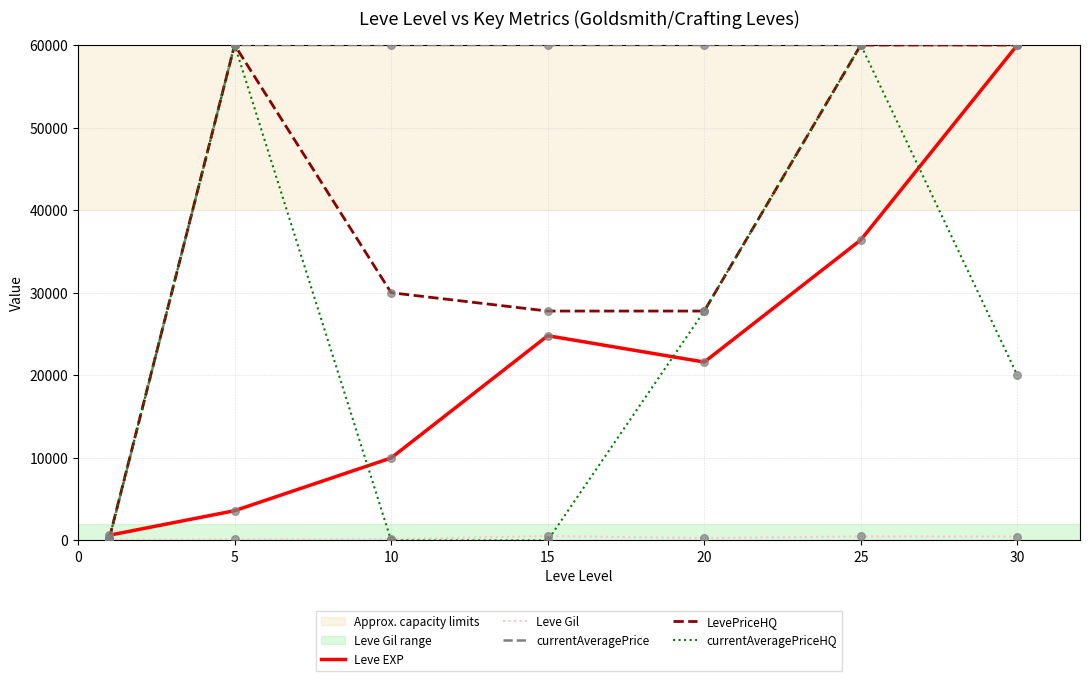

What is the maximum value shown in the chart?

60000.0